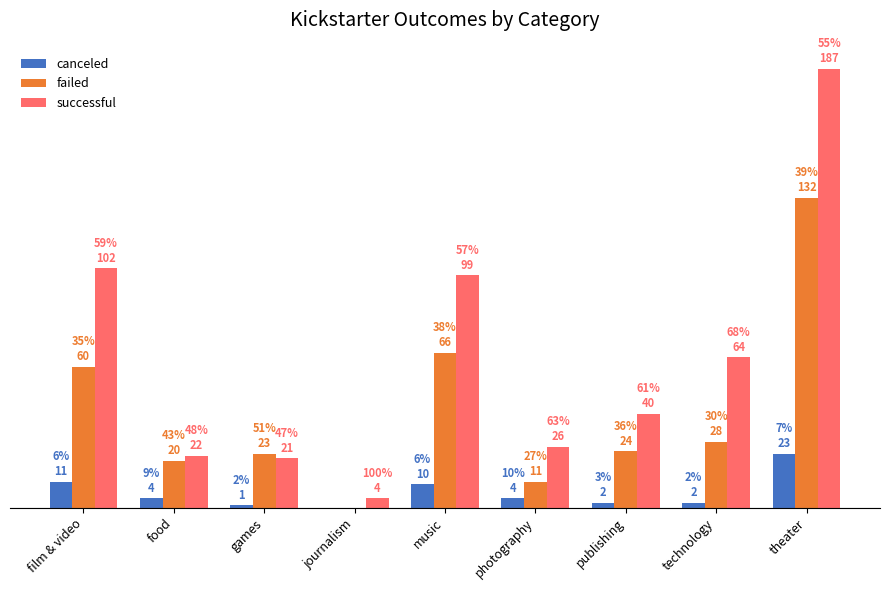

Are the bars horizontal?

No